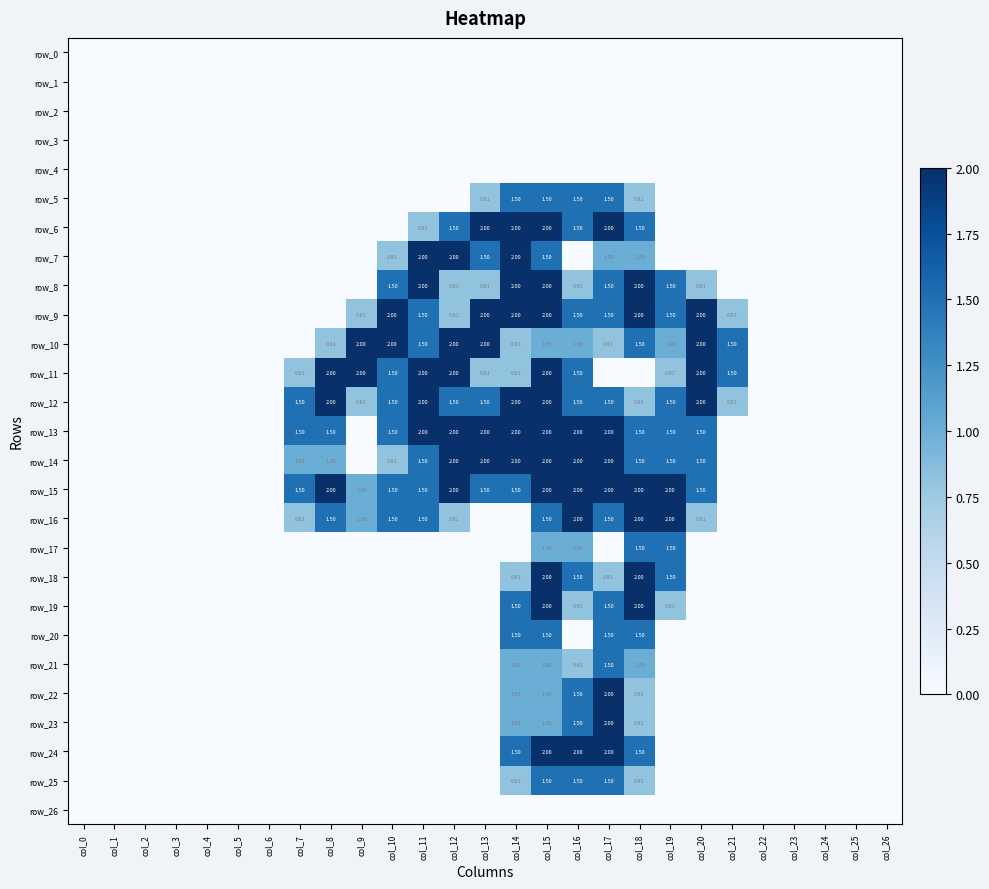

Reading right to left, list all the values displayed in this chart.

row_0: 0.0	0.0	0.0	0.0	0.0	0.0	0.0	0.0	0.0	0.0	0.0	0.0	0.0	0.0	0.0	0.0	0.0	0.0	0.0	0.0	0.0	0.0	0.0	0.0	0.0	0.0	0.0
row_1: 0.0	0.0	0.0	0.0	0.0	0.0	0.0	0.0	0.0	0.0	0.0	0.0	0.0	0.0	0.0	0.0	0.0	0.0	0.0	0.0	0.0	0.0	0.0	0.0	0.0	0.0	0.0
row_2: 0.0	0.0	0.0	0.0	0.0	0.0	0.0	0.0	0.0	0.0	0.0	0.0	0.0	0.0	0.0	0.0	0.0	0.0	0.0	0.0	0.0	0.0	0.0	0.0	0.0	0.0	0.0
row_3: 0.0	0.0	0.0	0.0	0.0	0.0	0.0	0.0	0.0	0.0	0.0	0.0	0.0	0.0	0.0	0.0	0.0	0.0	0.0	0.0	0.0	0.0	0.0	0.0	0.0	0.0	0.0
row_4: 0.0	0.0	0.0	0.0	0.0	0.0	0.0	0.0	0.0	0.0	0.0	0.0	0.0	0.0	0.0	0.0	0.0	0.0	0.0	0.0	0.0	0.0	0.0	0.0	0.0	0.0	0.0
row_5: 0.0	0.0	0.0	0.0	0.0	0.0	0.0	0.0	0.8	1.5	1.5	1.5	1.5	0.8	0.0	0.0	0.0	0.0	0.0	0.0	0.0	0.0	0.0	0.0	0.0	0.0	0.0
row_6: 0.0	0.0	0.0	0.0	0.0	0.0	0.0	0.0	1.5	2.0	1.5	2.0	2.0	2.0	1.5	0.8	0.0	0.0	0.0	0.0	0.0	0.0	0.0	0.0	0.0	0.0	0.0
row_7: 0.0	0.0	0.0	0.0	0.0	0.0	0.0	0.0	1.0	1.0	0.0	1.5	2.0	1.5	2.0	2.0	0.8	0.0	0.0	0.0	0.0	0.0	0.0	0.0	0.0	0.0	0.0
row_8: 0.0	0.0	0.0	0.0	0.0	0.0	0.8	1.5	2.0	1.5	0.8	2.0	2.0	0.8	0.8	2.0	1.5	0.0	0.0	0.0	0.0	0.0	0.0	0.0	0.0	0.0	0.0
row_9: 0.0	0.0	0.0	0.0	0.0	0.8	2.0	1.5	2.0	1.5	1.5	2.0	2.0	2.0	0.8	1.5	2.0	0.8	0.0	0.0	0.0	0.0	0.0	0.0	0.0	0.0	0.0
row_10: 0.0	0.0	0.0	0.0	0.0	1.5	2.0	1.0	1.5	0.8	1.0	1.0	0.8	2.0	2.0	1.5	2.0	2.0	0.8	0.0	0.0	0.0	0.0	0.0	0.0	0.0	0.0
row_11: 0.0	0.0	0.0	0.0	0.0	1.5	2.0	0.8	0.0	0.0	1.5	2.0	0.8	0.8	2.0	2.0	1.5	2.0	2.0	0.8	0.0	0.0	0.0	0.0	0.0	0.0	0.0
row_12: 0.0	0.0	0.0	0.0	0.0	0.8	2.0	1.5	0.8	1.5	1.5	2.0	2.0	1.5	1.5	2.0	1.5	0.8	2.0	1.5	0.0	0.0	0.0	0.0	0.0	0.0	0.0
row_13: 0.0	0.0	0.0	0.0	0.0	0.0	1.5	1.5	1.5	2.0	2.0	2.0	2.0	2.0	2.0	2.0	1.5	0.0	1.5	1.5	0.0	0.0	0.0	0.0	0.0	0.0	0.0
row_14: 0.0	0.0	0.0	0.0	0.0	0.0	1.5	1.5	1.5	2.0	2.0	2.0	2.0	2.0	2.0	1.5	0.8	0.0	1.0	1.0	0.0	0.0	0.0	0.0	0.0	0.0	0.0
row_15: 0.0	0.0	0.0	0.0	0.0	0.0	1.5	2.0	2.0	2.0	2.0	2.0	1.5	1.5	2.0	1.5	1.5	1.0	2.0	1.5	0.0	0.0	0.0	0.0	0.0	0.0	0.0
row_16: 0.0	0.0	0.0	0.0	0.0	0.0	0.8	2.0	2.0	1.5	2.0	1.5	0.0	0.0	0.8	1.5	1.5	1.0	1.5	0.8	0.0	0.0	0.0	0.0	0.0	0.0	0.0
row_17: 0.0	0.0	0.0	0.0	0.0	0.0	0.0	1.5	1.5	0.0	1.0	1.0	0.0	0.0	0.0	0.0	0.0	0.0	0.0	0.0	0.0	0.0	0.0	0.0	0.0	0.0	0.0
row_18: 0.0	0.0	0.0	0.0	0.0	0.0	0.0	1.5	2.0	0.8	1.5	2.0	0.8	0.0	0.0	0.0	0.0	0.0	0.0	0.0	0.0	0.0	0.0	0.0	0.0	0.0	0.0
row_19: 0.0	0.0	0.0	0.0	0.0	0.0	0.0	0.8	2.0	1.5	0.8	2.0	1.5	0.0	0.0	0.0	0.0	0.0	0.0	0.0	0.0	0.0	0.0	0.0	0.0	0.0	0.0
row_20: 0.0	0.0	0.0	0.0	0.0	0.0	0.0	0.0	1.5	1.5	0.0	1.5	1.5	0.0	0.0	0.0	0.0	0.0	0.0	0.0	0.0	0.0	0.0	0.0	0.0	0.0	0.0
row_21: 0.0	0.0	0.0	0.0	0.0	0.0	0.0	0.0	1.0	1.5	0.8	1.0	1.0	0.0	0.0	0.0	0.0	0.0	0.0	0.0	0.0	0.0	0.0	0.0	0.0	0.0	0.0
row_22: 0.0	0.0	0.0	0.0	0.0	0.0	0.0	0.0	0.8	2.0	1.5	1.0	1.0	0.0	0.0	0.0	0.0	0.0	0.0	0.0	0.0	0.0	0.0	0.0	0.0	0.0	0.0
row_23: 0.0	0.0	0.0	0.0	0.0	0.0	0.0	0.0	0.8	2.0	1.5	1.0	1.0	0.0	0.0	0.0	0.0	0.0	0.0	0.0	0.0	0.0	0.0	0.0	0.0	0.0	0.0
row_24: 0.0	0.0	0.0	0.0	0.0	0.0	0.0	0.0	1.5	2.0	2.0	2.0	1.5	0.0	0.0	0.0	0.0	0.0	0.0	0.0	0.0	0.0	0.0	0.0	0.0	0.0	0.0
row_25: 0.0	0.0	0.0	0.0	0.0	0.0	0.0	0.0	0.8	1.5	1.5	1.5	0.8	0.0	0.0	0.0	0.0	0.0	0.0	0.0	0.0	0.0	0.0	0.0	0.0	0.0	0.0
row_26: 0.0	0.0	0.0	0.0	0.0	0.0	0.0	0.0	0.0	0.0	0.0	0.0	0.0	0.0	0.0	0.0	0.0	0.0	0.0	0.0	0.0	0.0	0.0	0.0	0.0	0.0	0.0